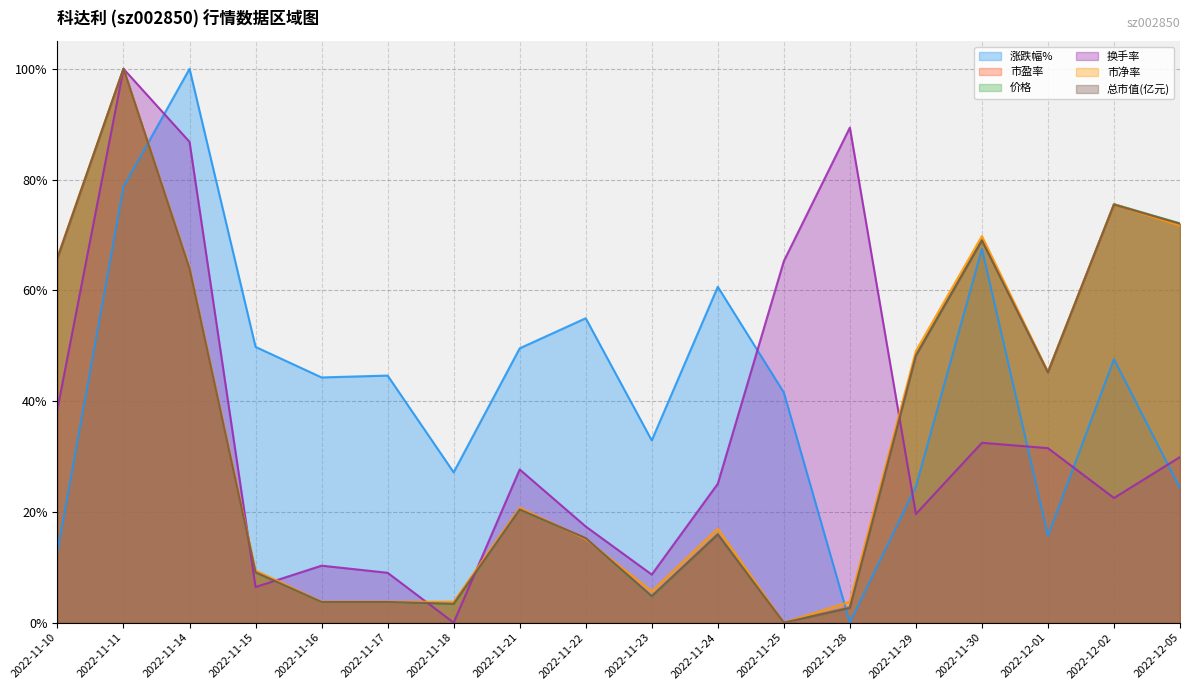

What is the value of the 价格 point at the 4th from the left?

0.1